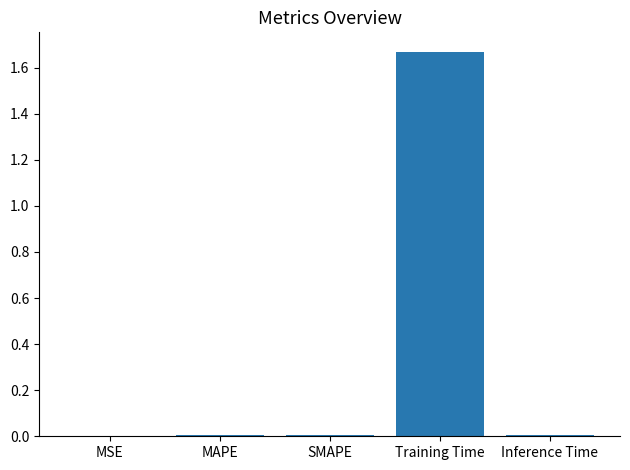

The chart shows a value of 0.0 at MSE. True or false?

True